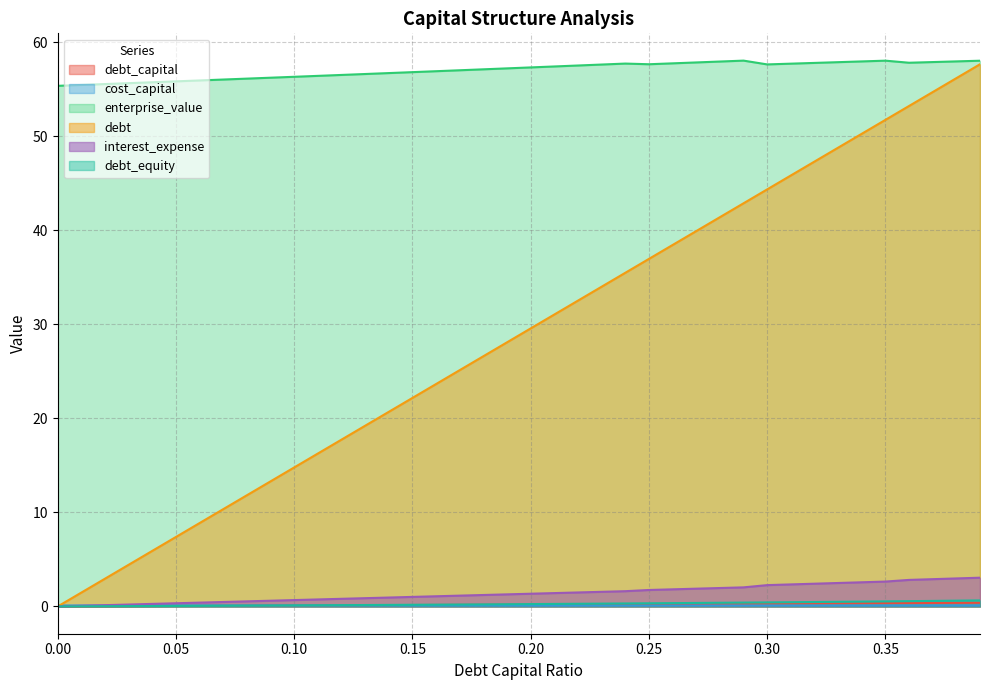

What is the sum of the cost_capital values at 0.12 and 0.37?

0.2